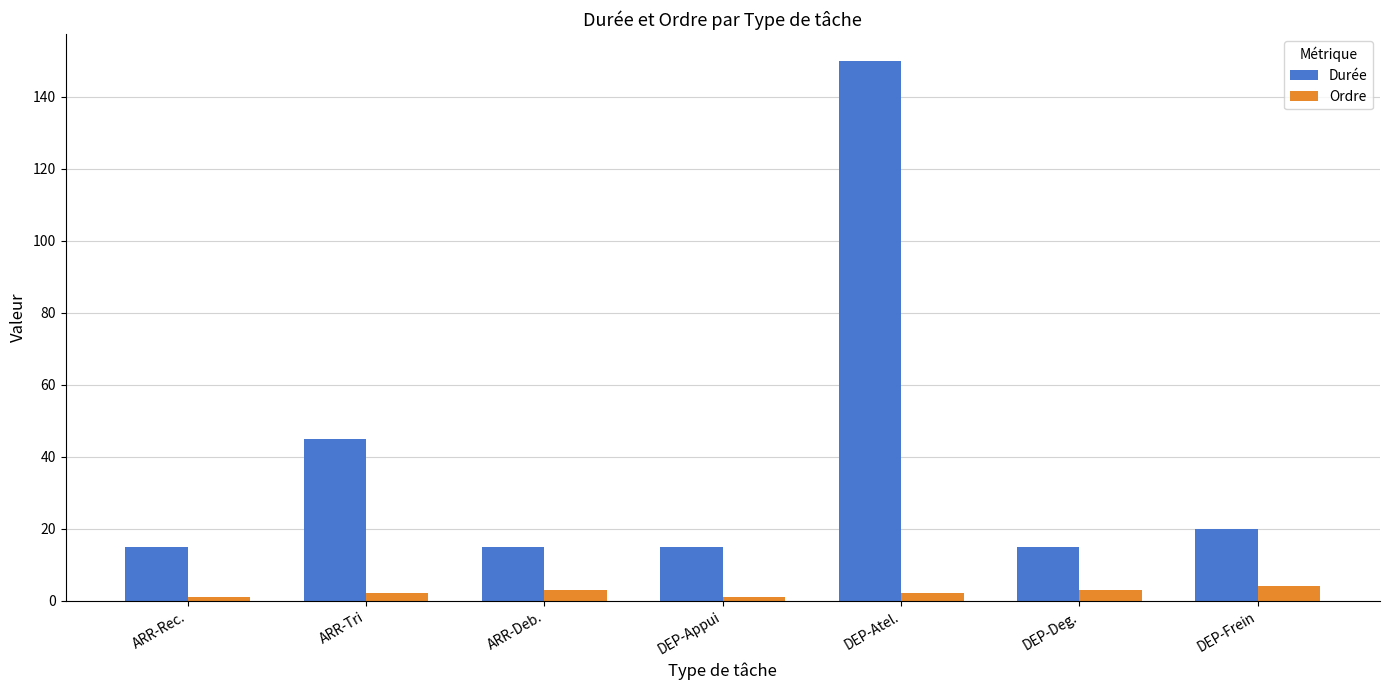

Does the chart contain any negative values?

No